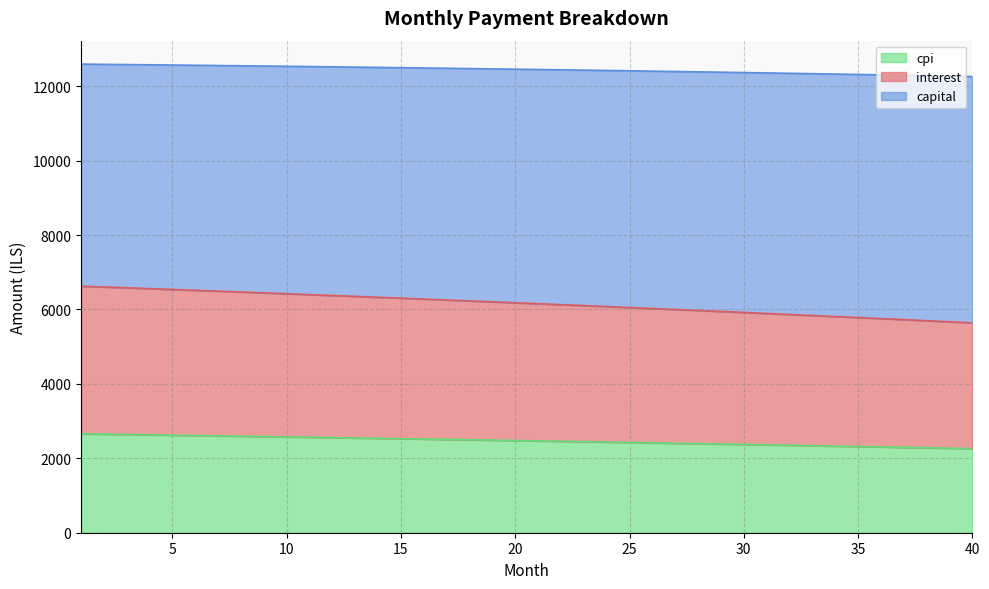

Does the chart have visible grid lines?

Yes